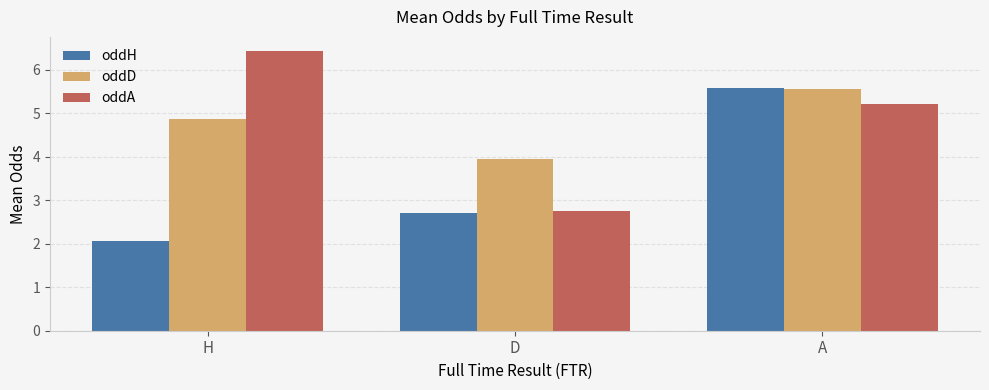

Which series has the largest range (max minus min)?

oddA